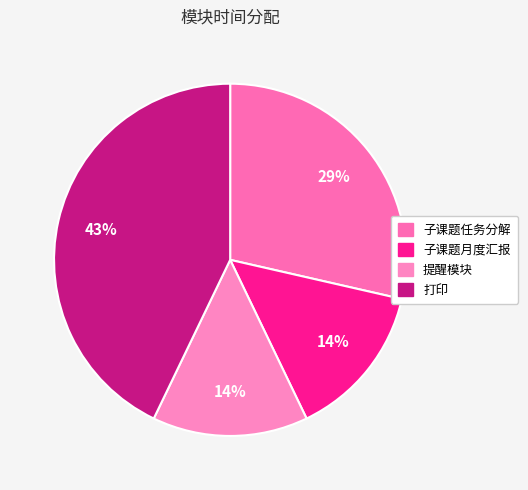

Count the number of slices in the pie.

4